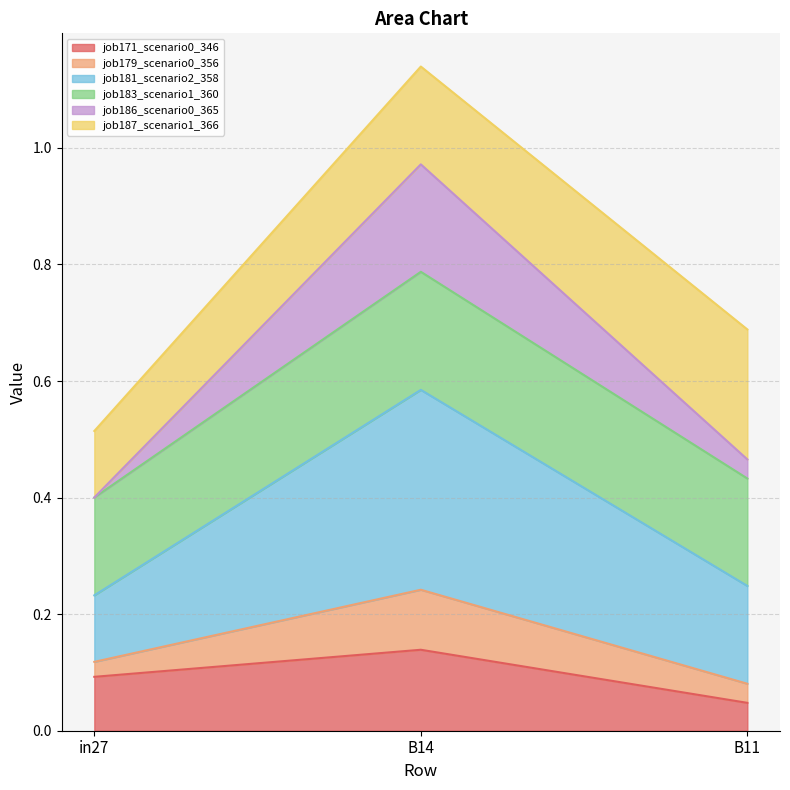

Which category has the highest value in the job171_scenario0_346 series?

B14